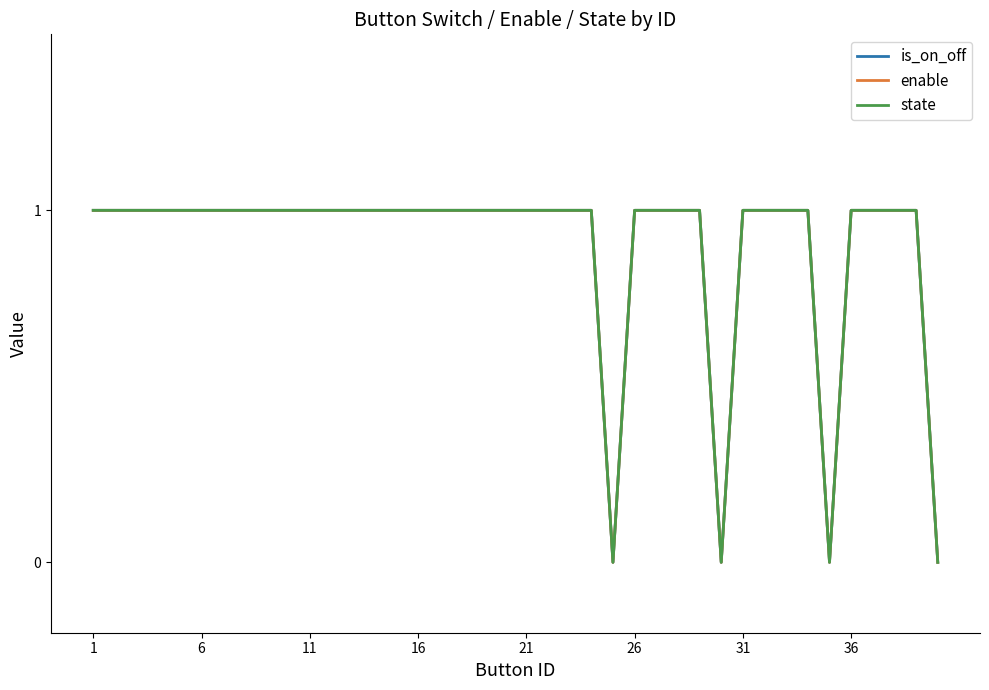

What is the difference between the maximum and minimum values in the state series?

1